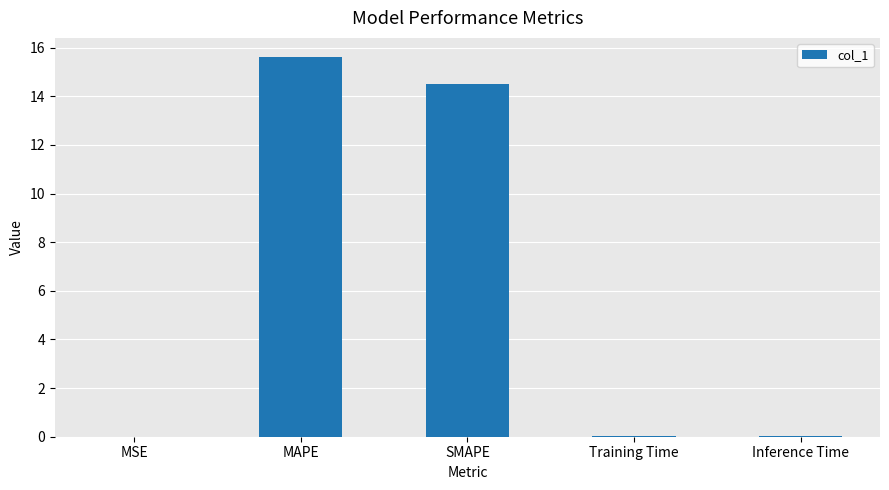

What is the approximate value at MAPE?

15.6